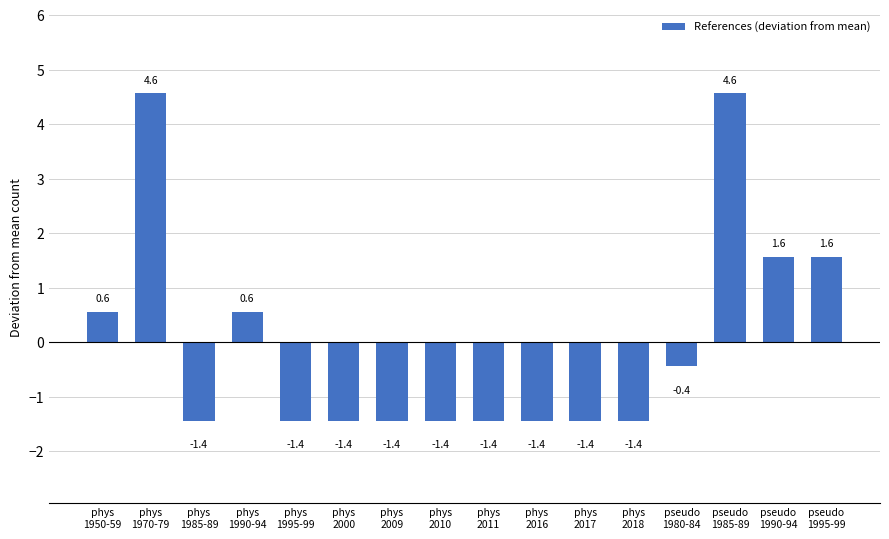

What is the value of the 14th bar from the left?

4.6